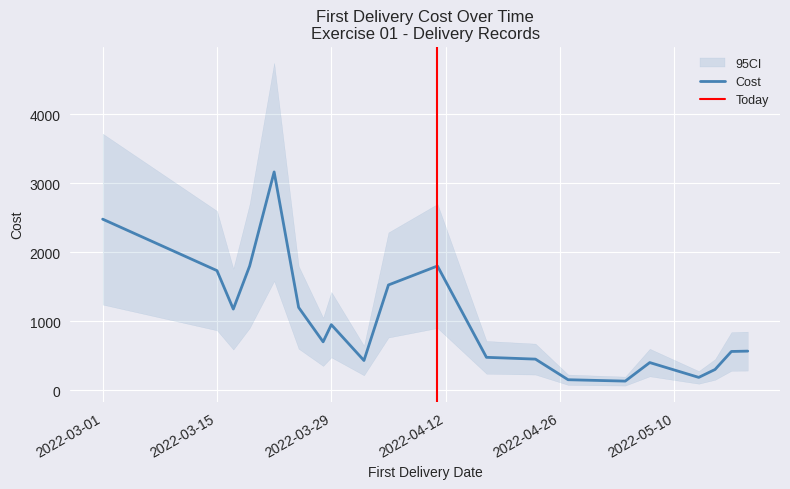

What value does the data have at 2022-04-17?

475.0